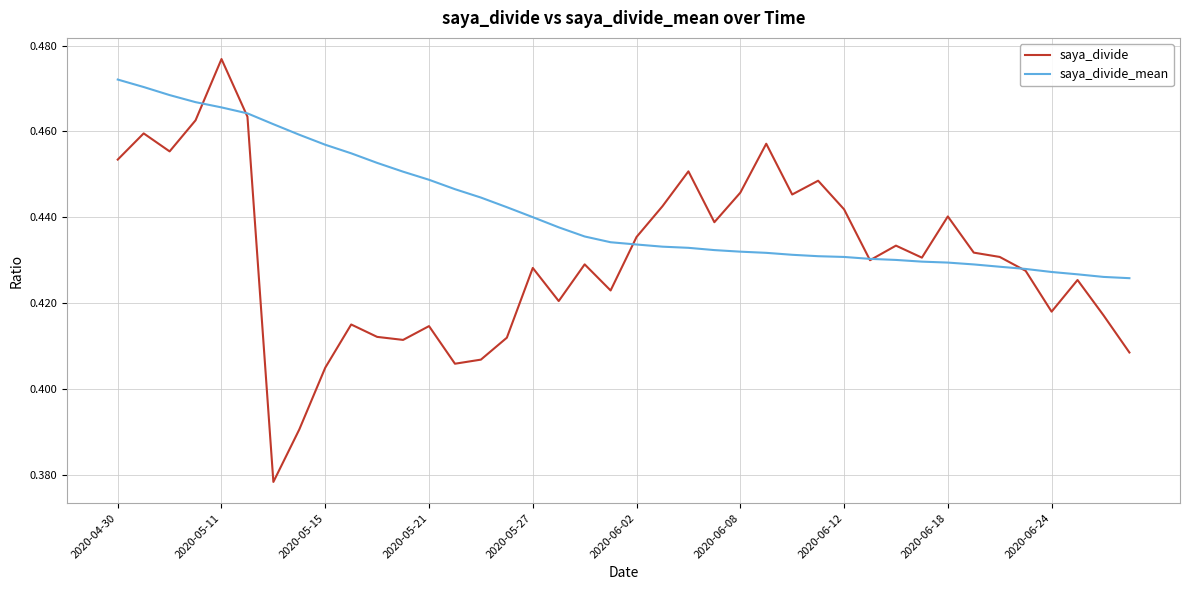

Rank the series by their average value, from highest to lowest.

saya_divide_mean, saya_divide